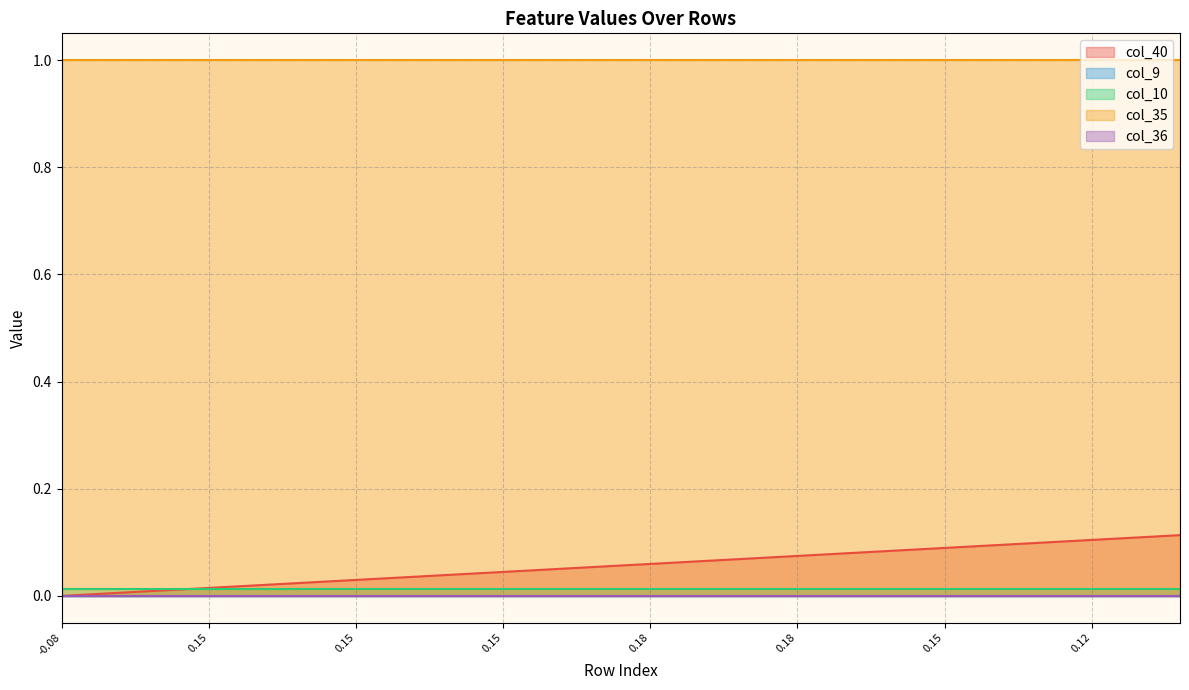

Rank the categories by col_9 value from lowest to highest.

0, 1, 2, 3, 4, 5, 6, 7, 8, 9, 10, 11, 12, 13, 14, 15, 16, 17, 18, 19, 20, 21, 22, 23, 24, 25, 26, 27, 28, 29, 30, 31, 32, 33, 34, 35, 36, 37, 38